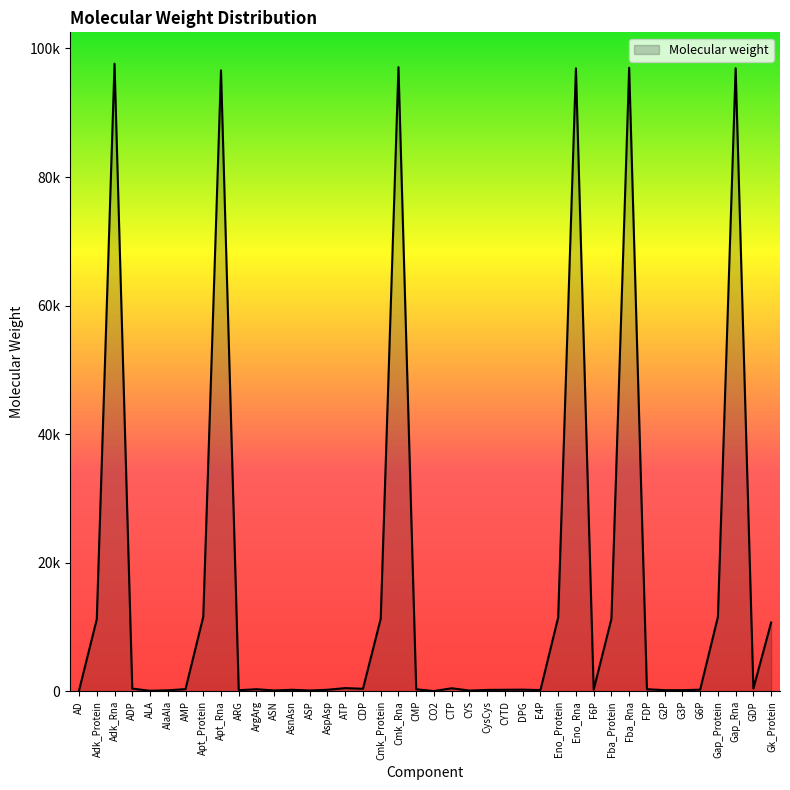

Is this an area chart (filled region under the line)?

Yes